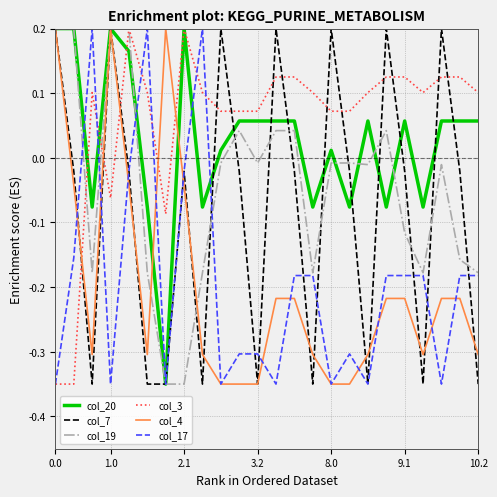

Which series has the largest total across all categories?

col_3